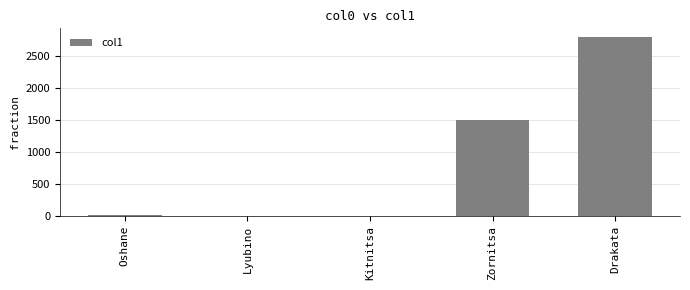

The chart shows a value of 2797.0 at Drakata. True or false?

True